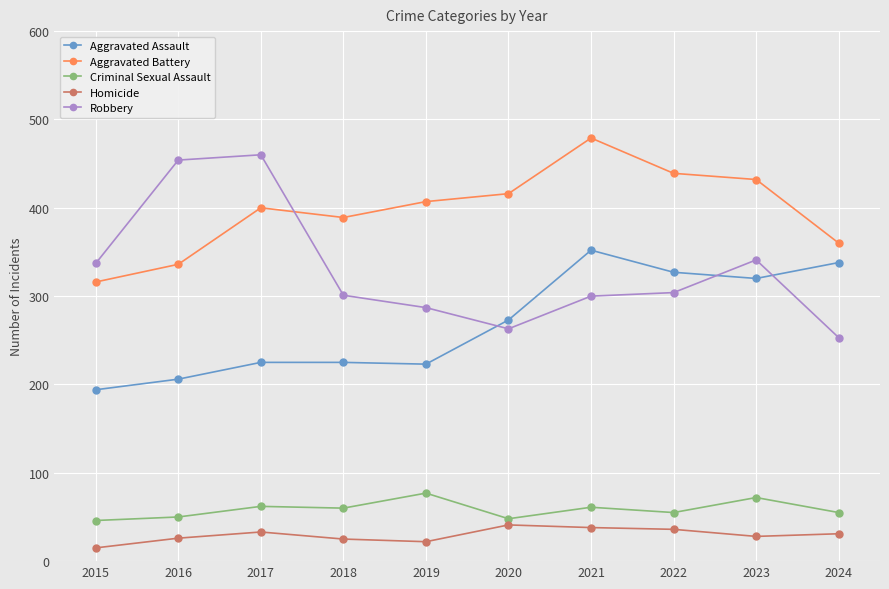

What is the value of the Homicide point at the 8th from the left?

36